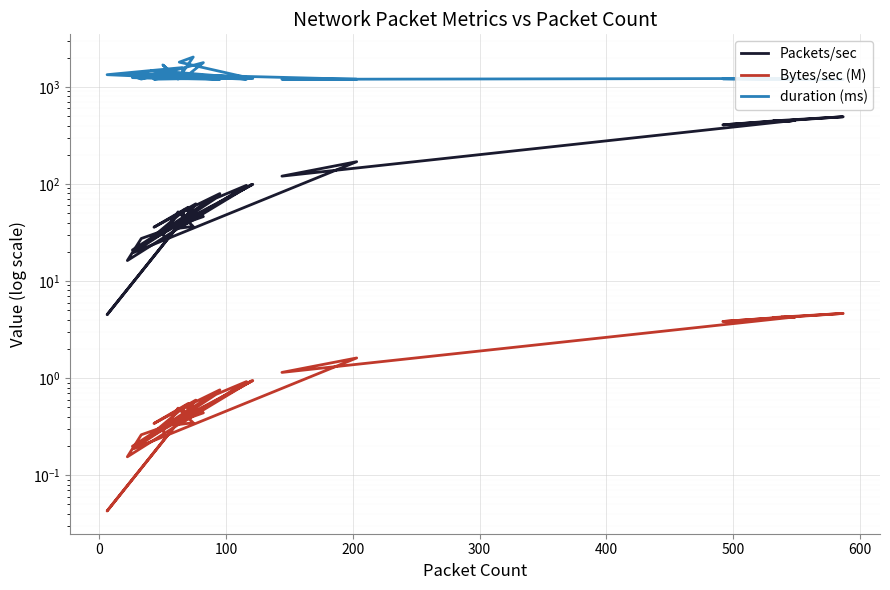

What are all the series names shown in the legend?

Packets/sec, Bytes/sec (M), duration (ms)